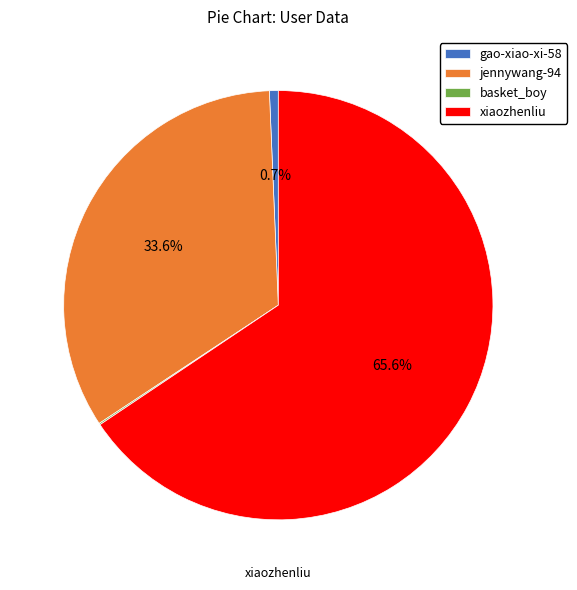

Between gao-xiao-xi-58 and xiaozhenliu, which is larger?

xiaozhenliu